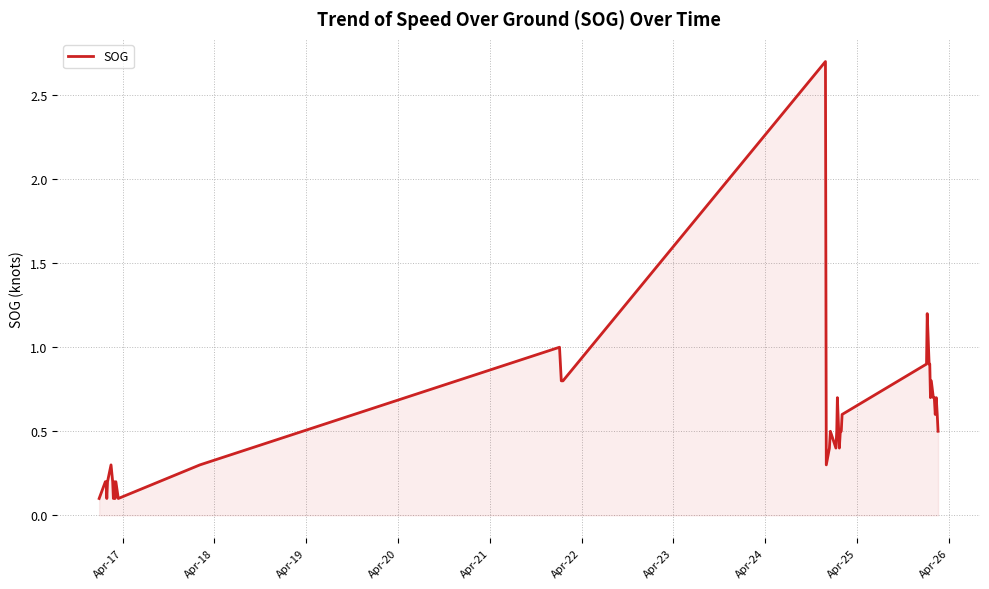

Reading left to right, extract all data points from this chart.

0.1	0.2	0.2	0.1	0.2	0.3	0.2	0.1	0.2	0.1	0.2	0.1	0.3	1.0	0.8	0.8	0.8	2.7	0.3	0.4	0.5	0.4	0.5	0.7	0.4	0.5	0.5	0.6	0.9	1.2	0.9	0.9	0.7	0.8	0.7	0.7	0.6	0.7	0.6	0.5